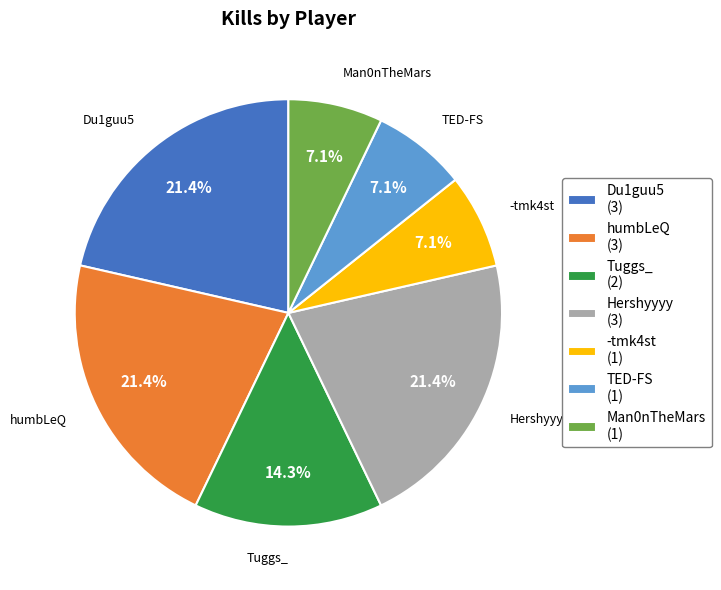

Count the number of slices in the pie.

7